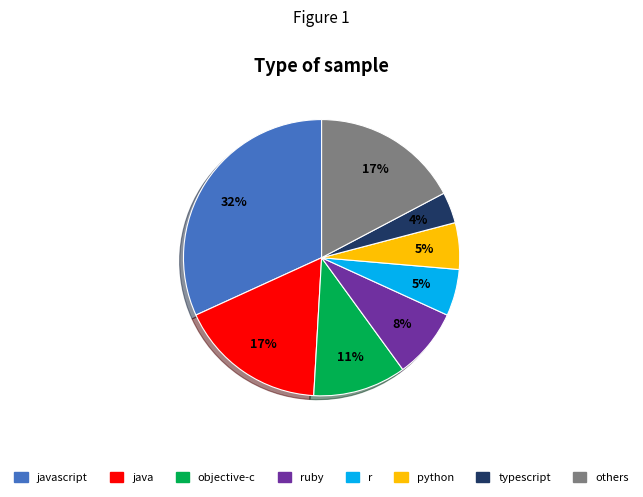

Between typescript and others, which is larger?

others